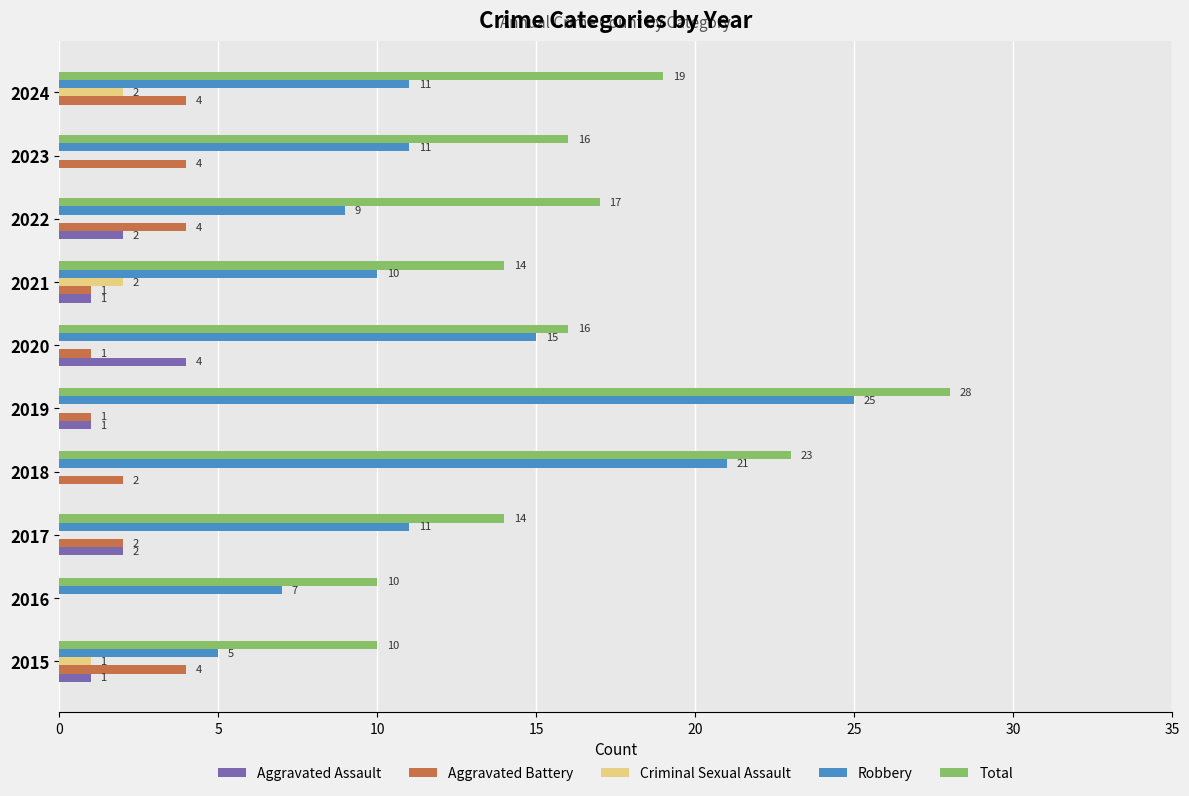

How many Criminal Sexual Assault values are between 0 and 1?

8